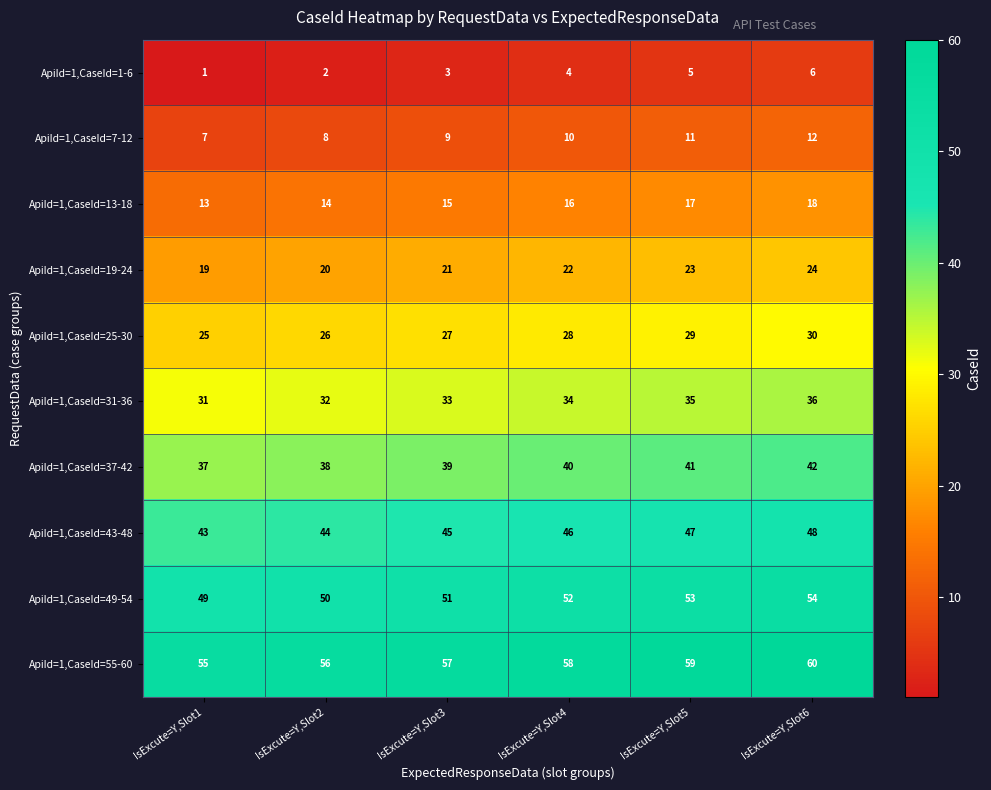

What is the sum of the ApiId=1,CaseId=49-54 values at IsExcute=Y,Slot3 and IsExcute=Y,Slot4?

103